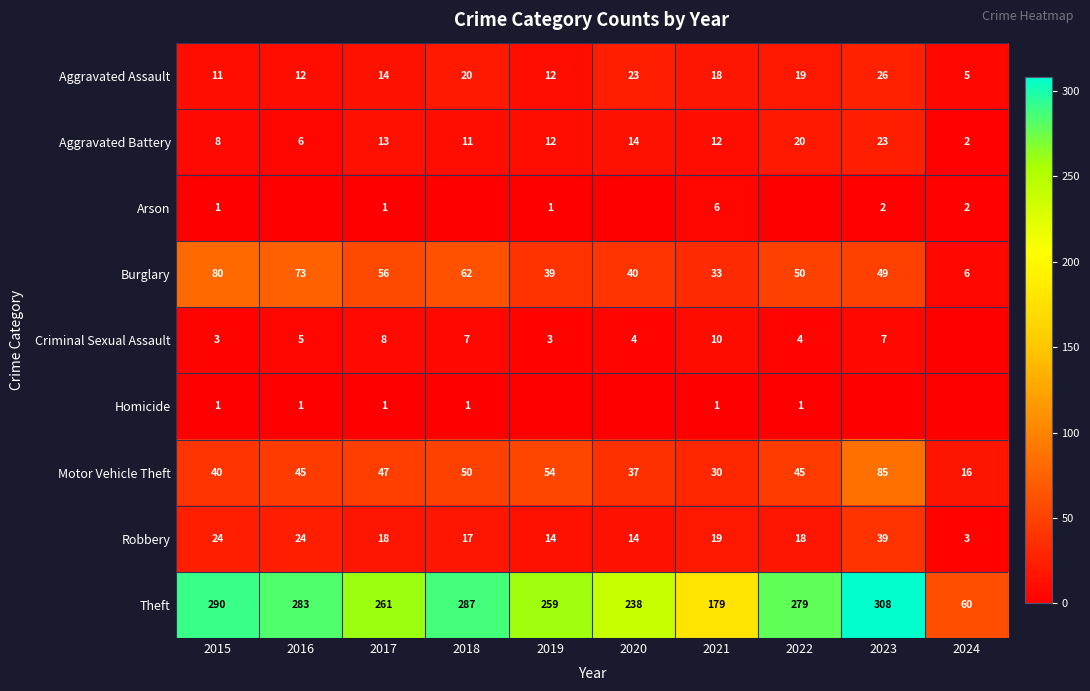

Between 2020 and 2017, which is larger?

2020